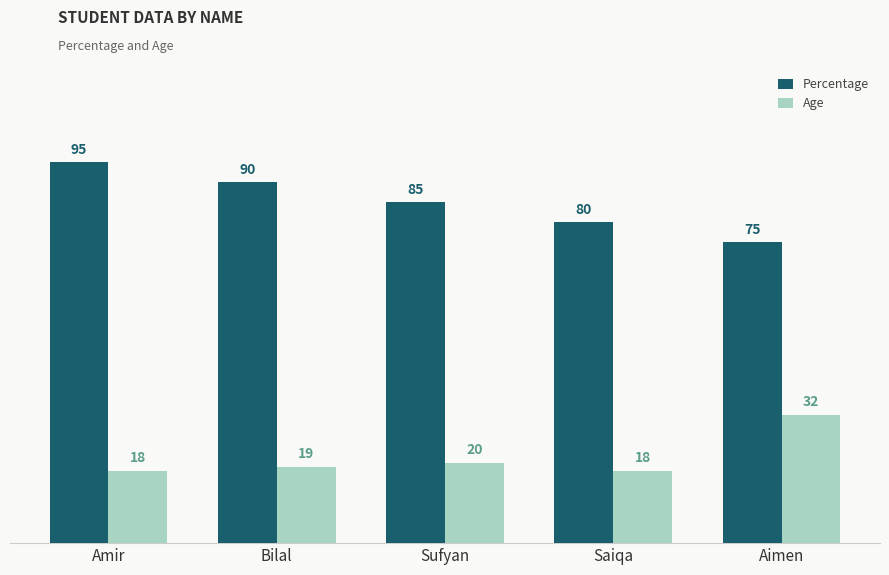

How many bars are there in each group?

2